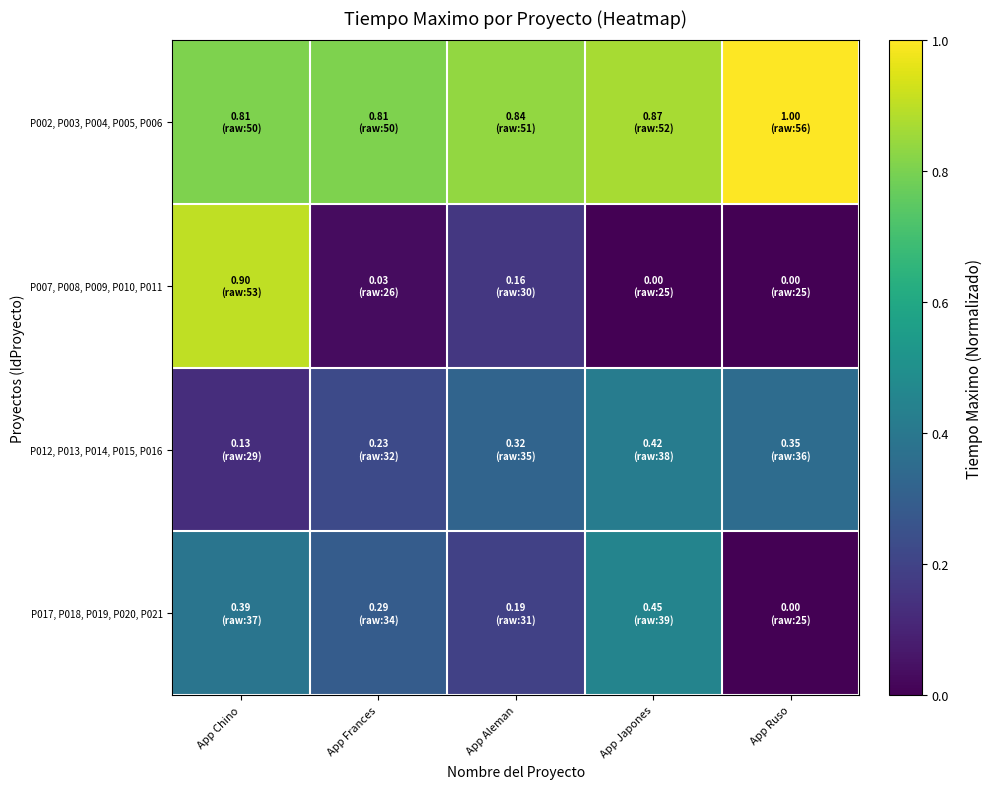

Reading left to right, what are all the values shown in this chart?

P002, P003, P004, P005, P006: App Chino=0.8	App Frances=0.8	App Aleman=0.8	App Japones=0.9	App Ruso=1.0
P007, P008, P009, P010, P011: App Chino=0.9	App Frances=0.0	App Aleman=0.2	App Japones=0.0	App Ruso=0.0
P012, P013, P014, P015, P016: App Chino=0.1	App Frances=0.2	App Aleman=0.3	App Japones=0.4	App Ruso=0.4
P017, P018, P019, P020, P021: App Chino=0.4	App Frances=0.3	App Aleman=0.2	App Japones=0.5	App Ruso=0.0